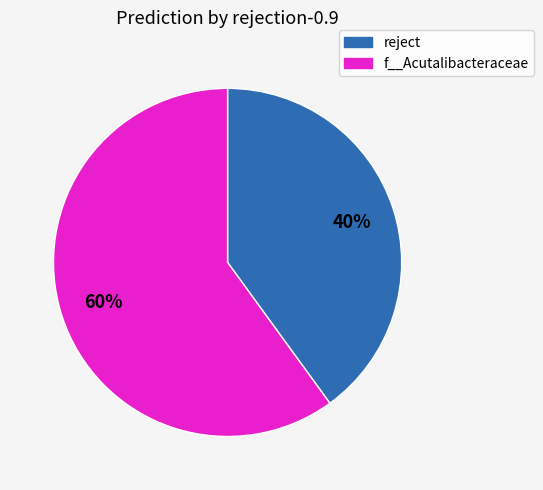

Is there any slice that represents more than half of the pie?

Yes